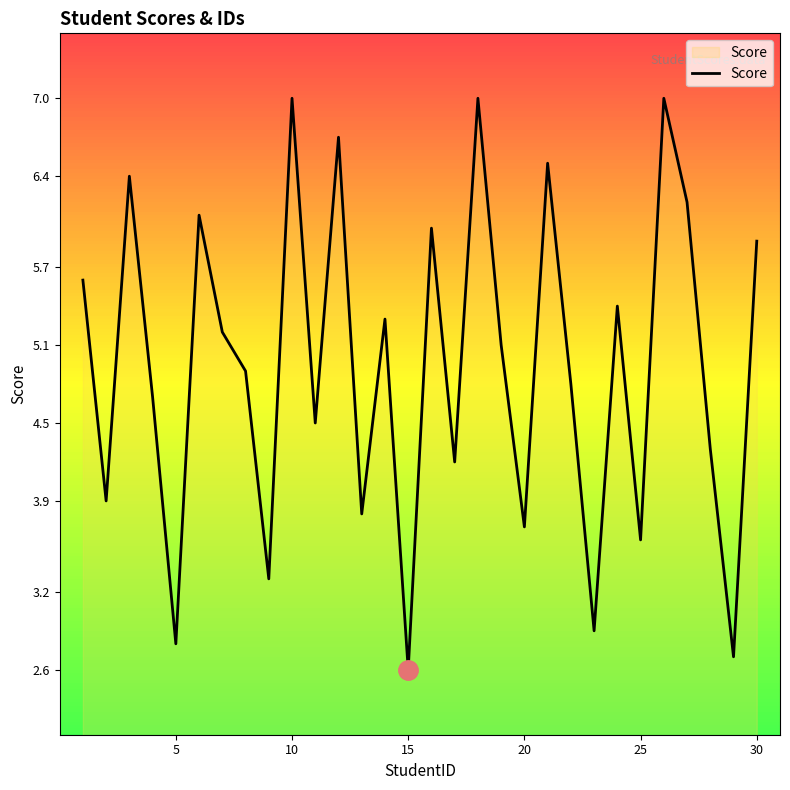

What is the greatest value displayed?

7.0